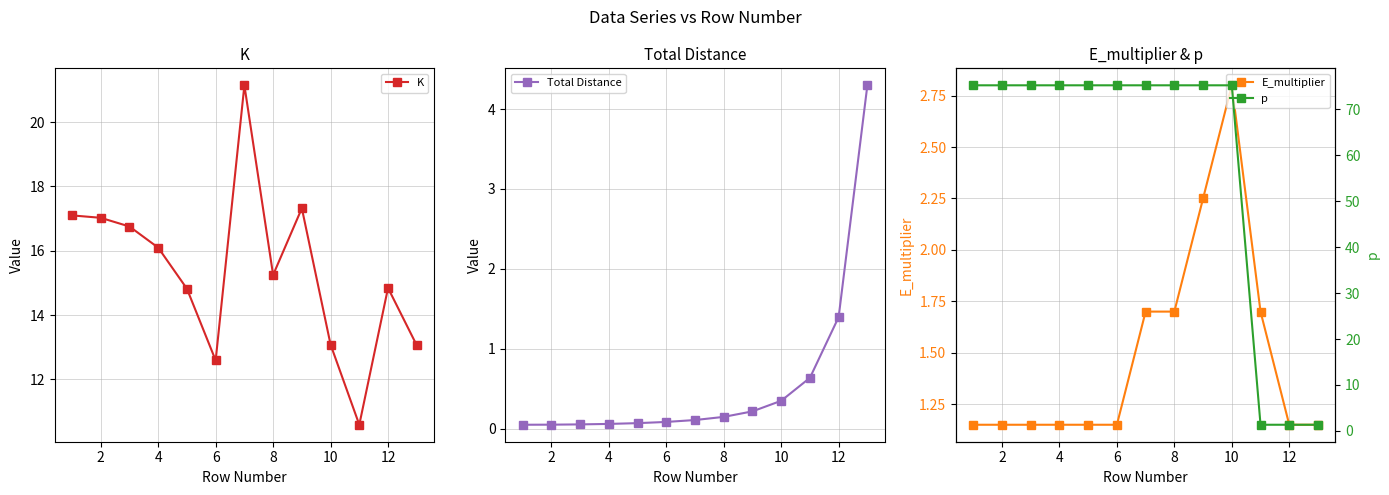

How many intersections are there between E_multiplier and p?

2